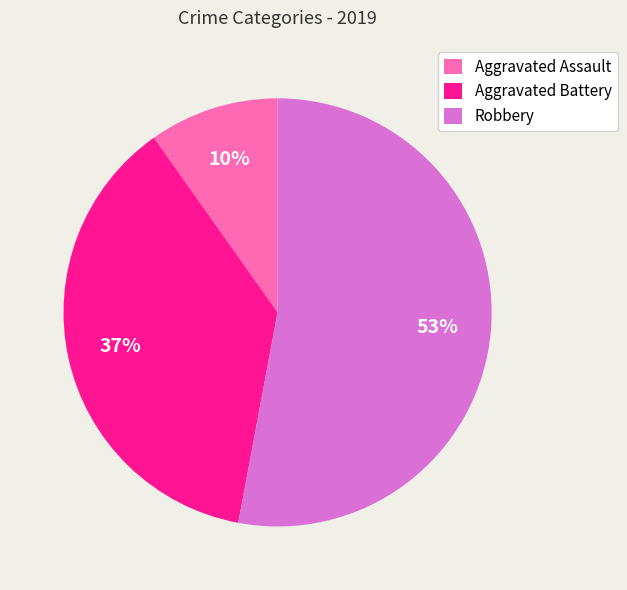

Which slice is the smallest?

Aggravated Assault